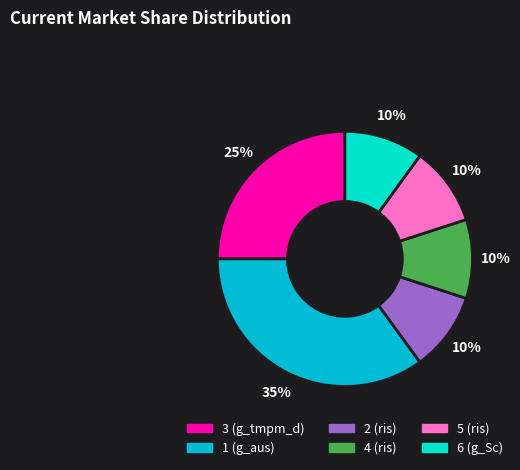

The 4 (ris) slice represents 10% of the pie. True or false?

True